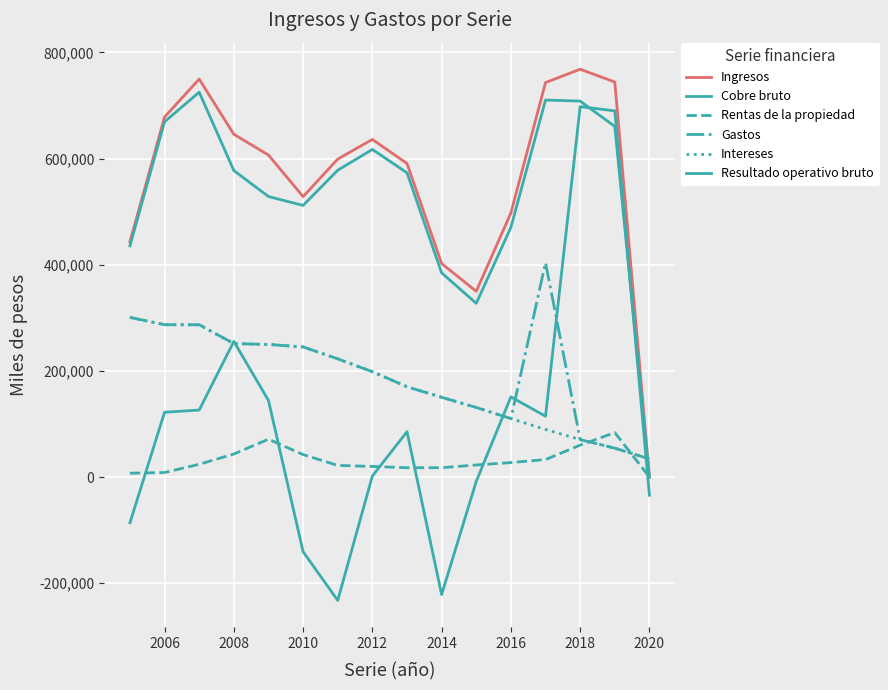

How many lines are shown in the chart?

6